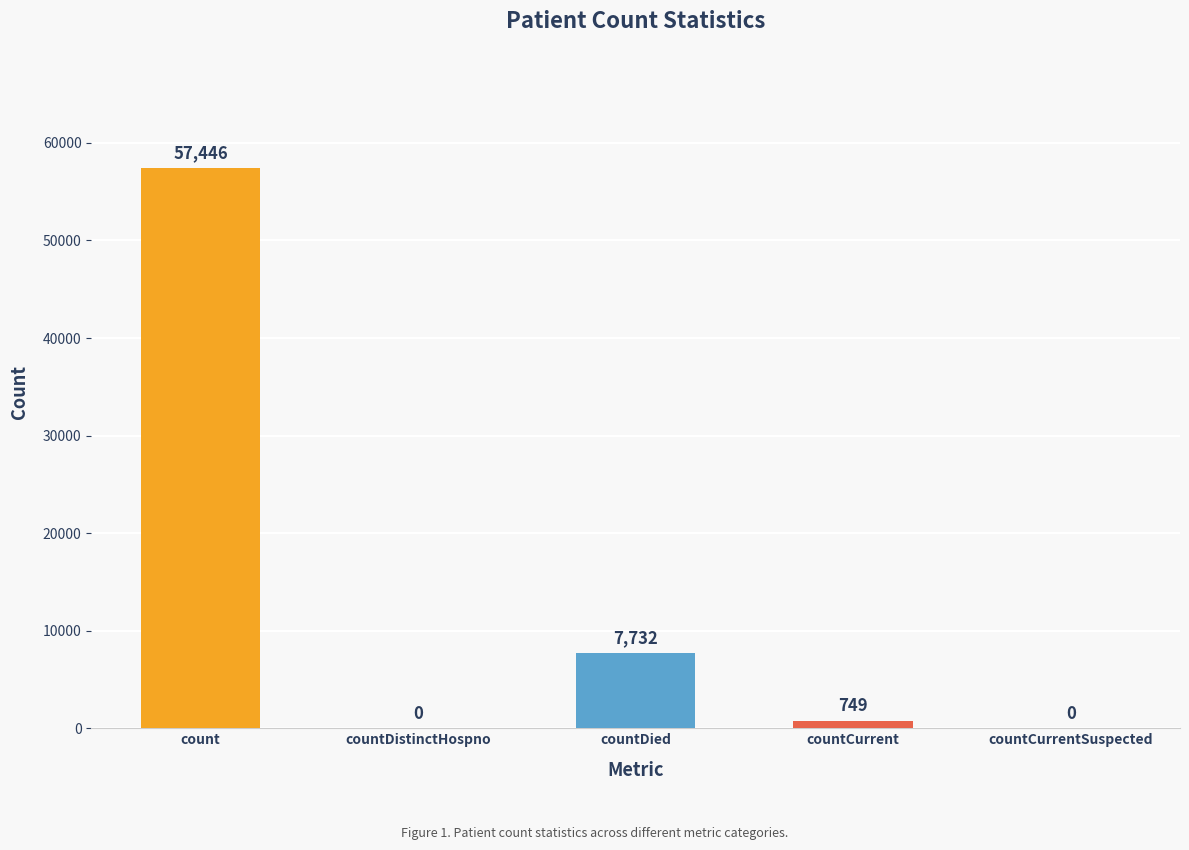

Count the number of data series in this chart.

1